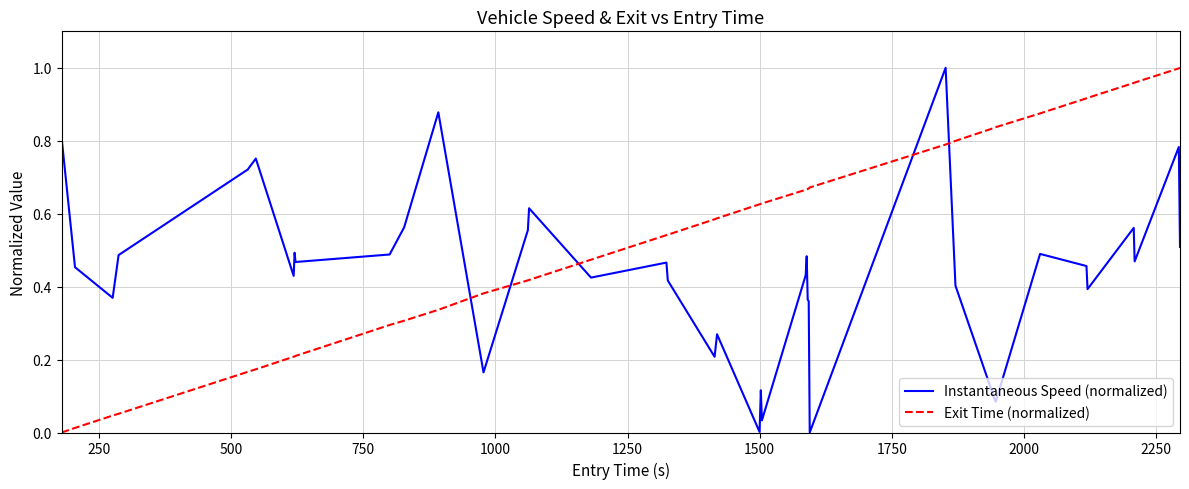

How many lines are shown in the chart?

2